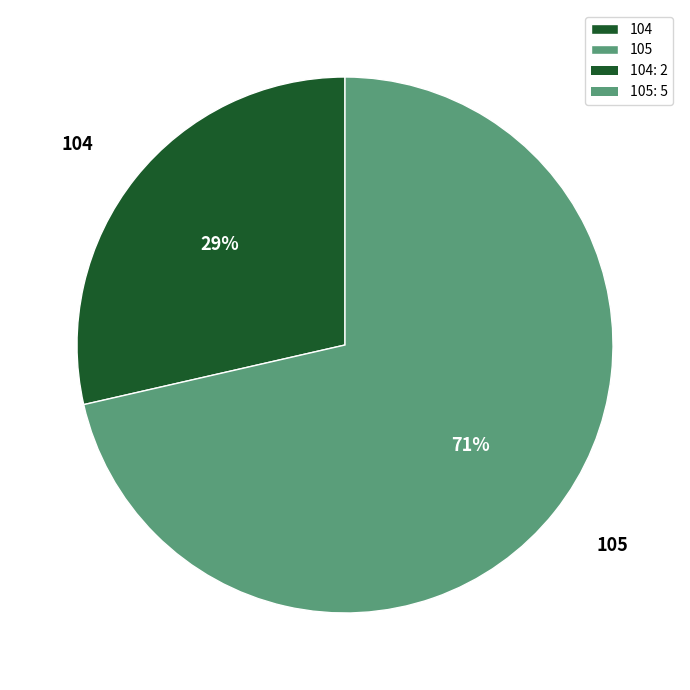

Does 105 account for over 50% of the chart?

Yes